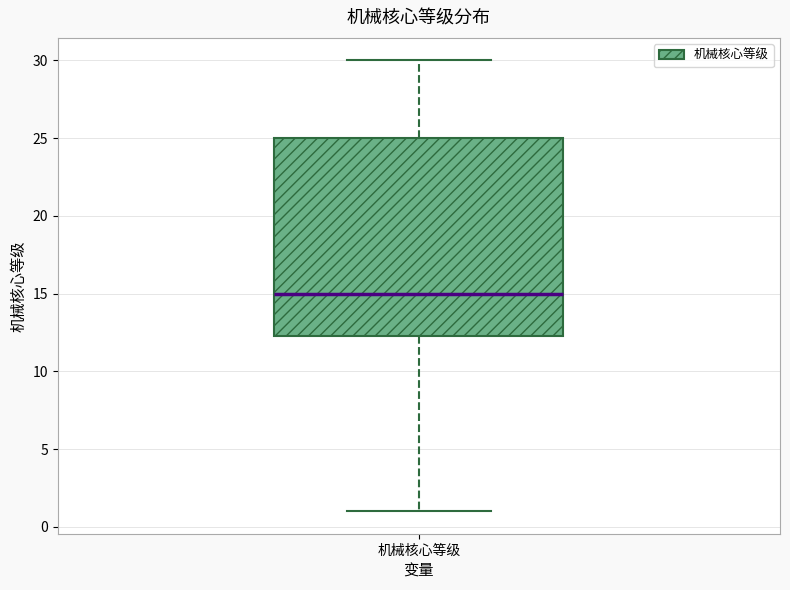

Where does the upper whisker of the box for 机械核心等级 end on the y-axis? The values are not printed on the chart, so give them approximately, as read against the axis.

30.0